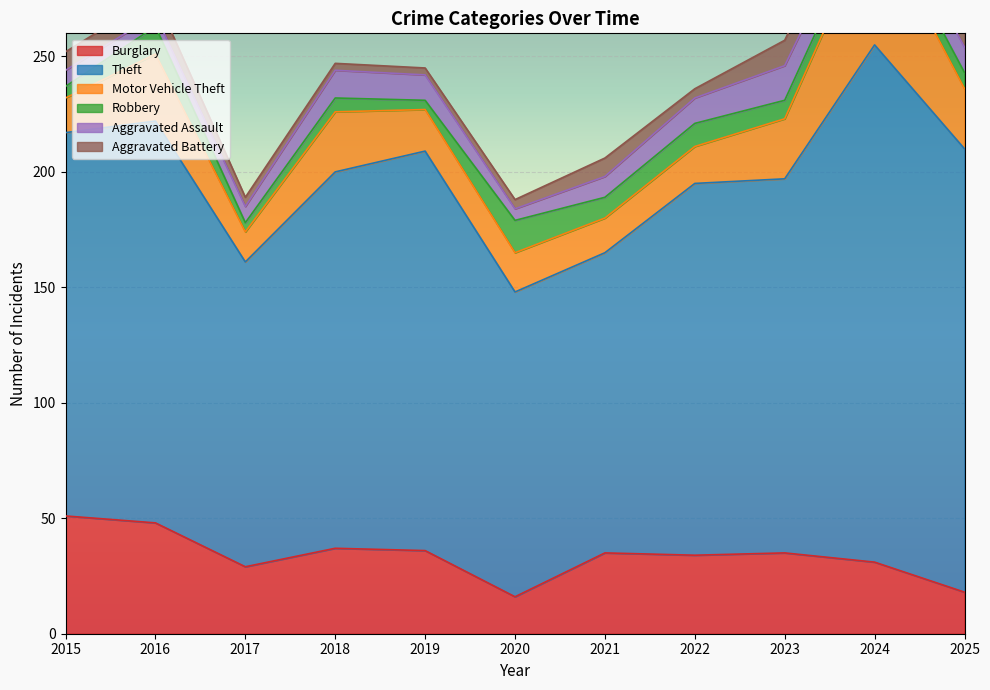

At how many categories does at least one series exceed 45?

11